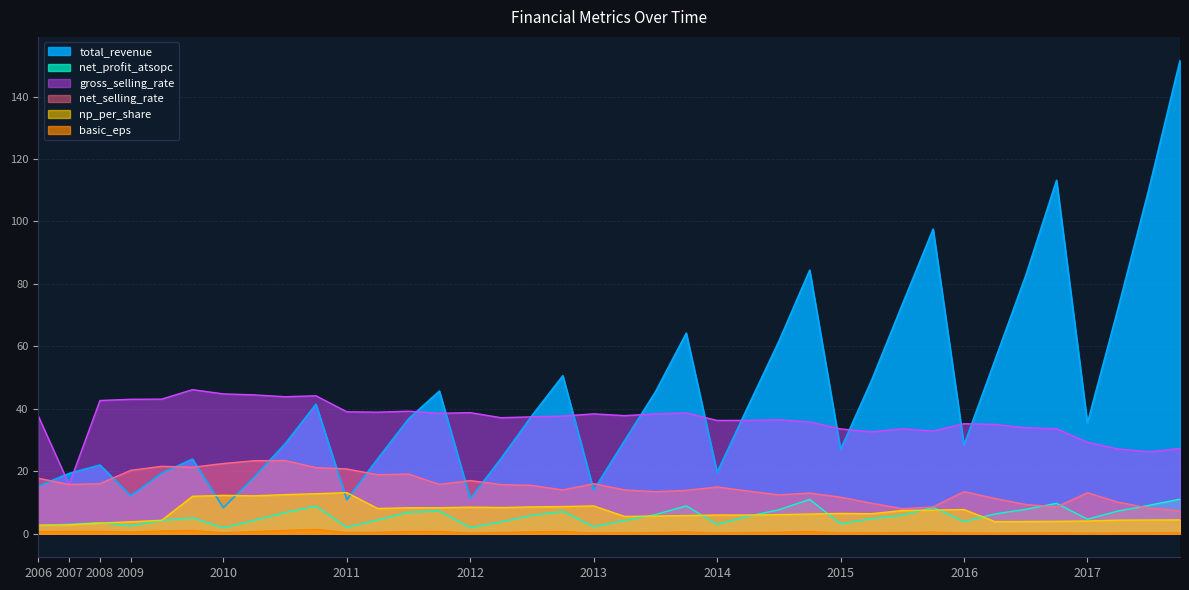

Is it true that net_profit_atsopc equals 1.6 at 2009-3?

False